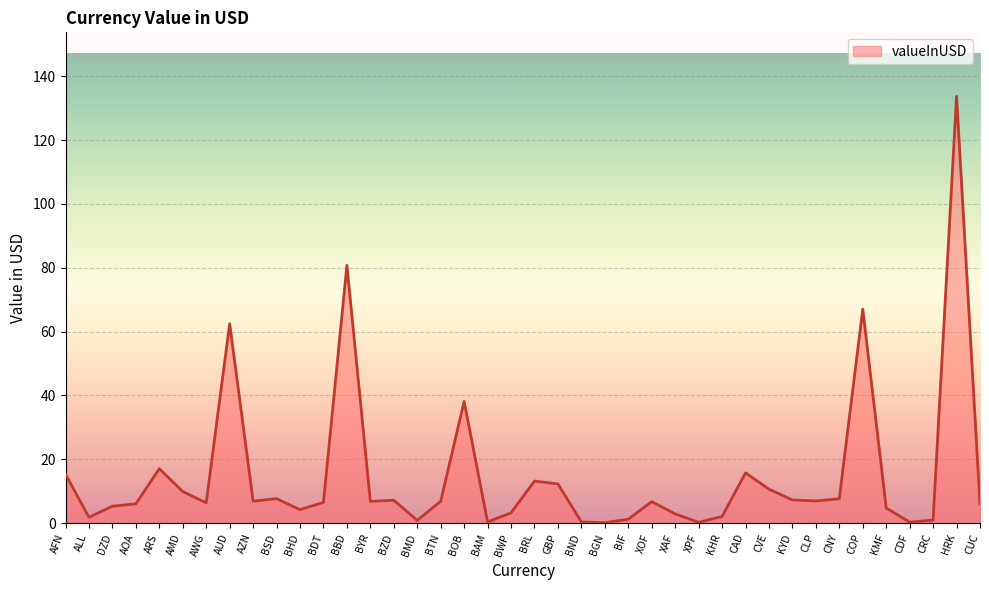

Approximately how many times larger is the value at BWP compared to AMD?

0.3